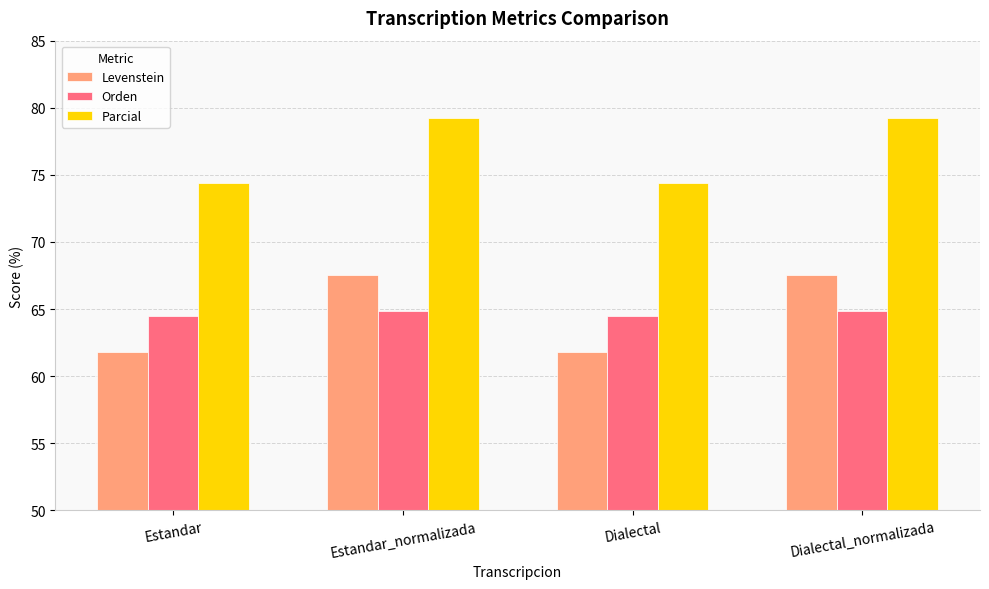

The value of Orden at Dialectal_normalizada is 64.8. True or false?

True